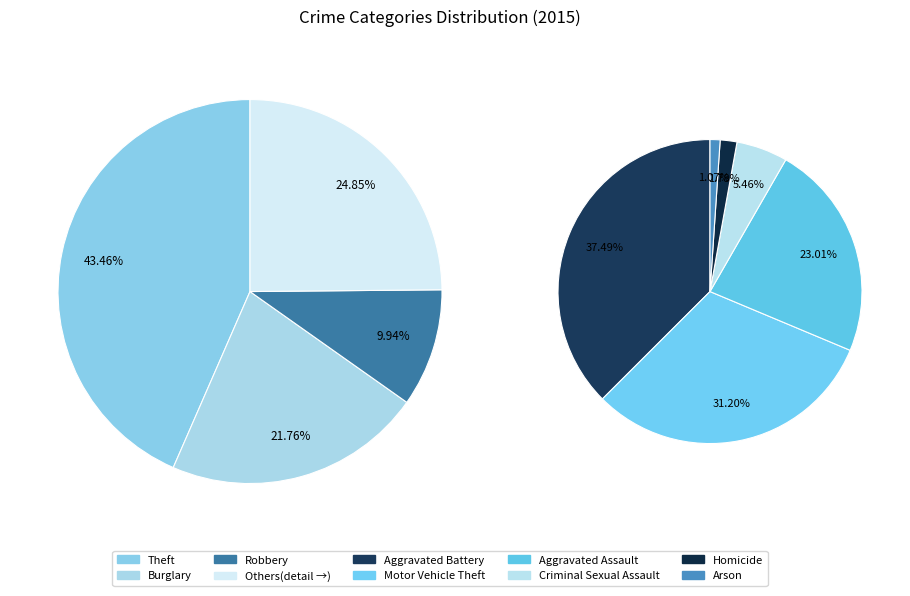

Is there a majority slice in this chart?

No